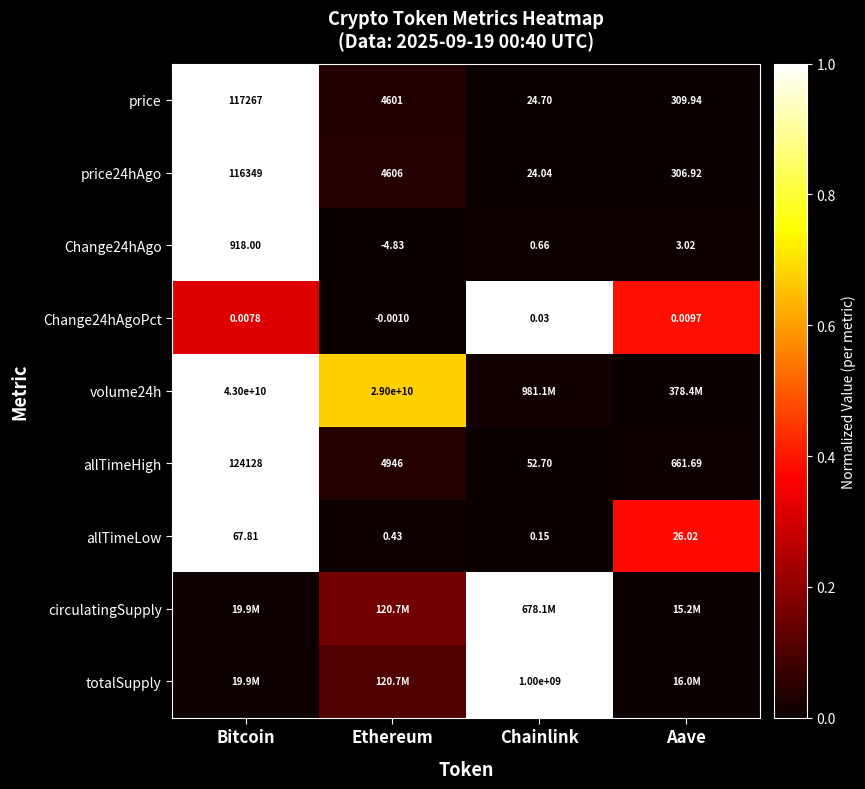

At which label is Change24hAgo closest to 456?

Aave